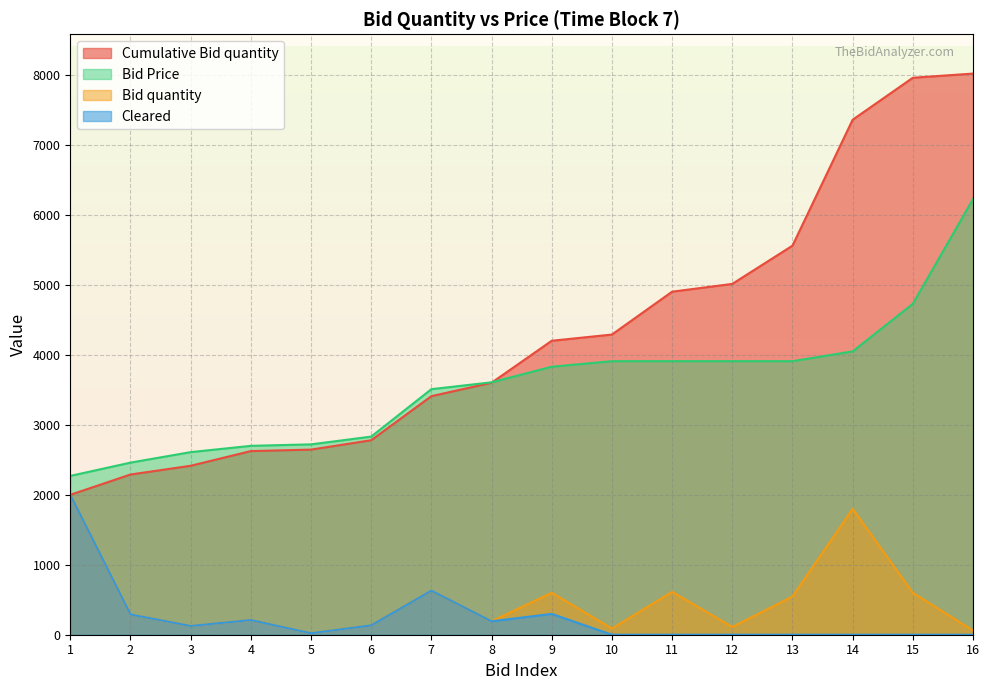

At which category is the sum across all series the highest?

16